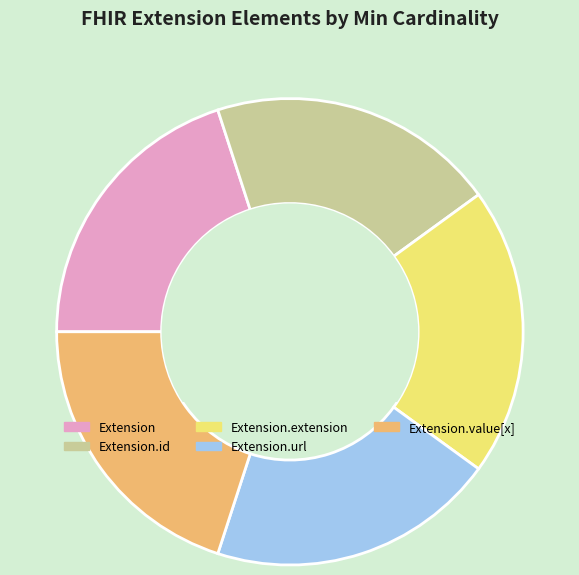

How many slices are in this pie chart?

5